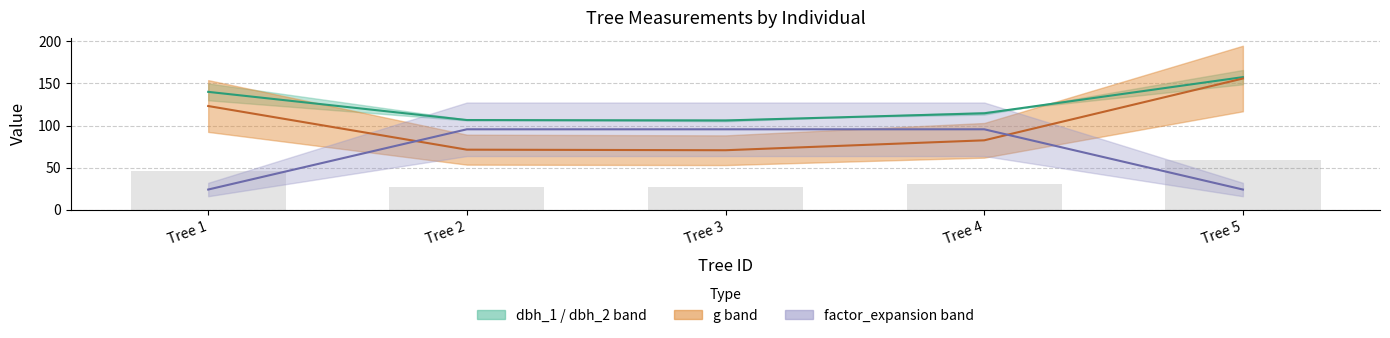

What is the sum of all factor_expansion mid values?

334.2